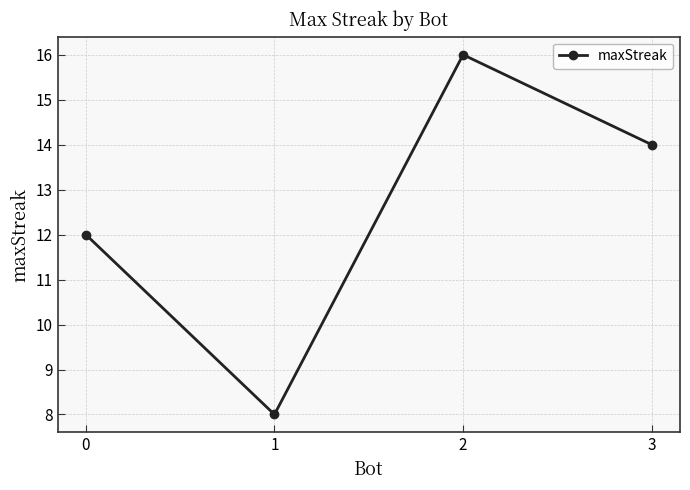

List the labels in order of value, smallest first.

1, 0, 3, 2